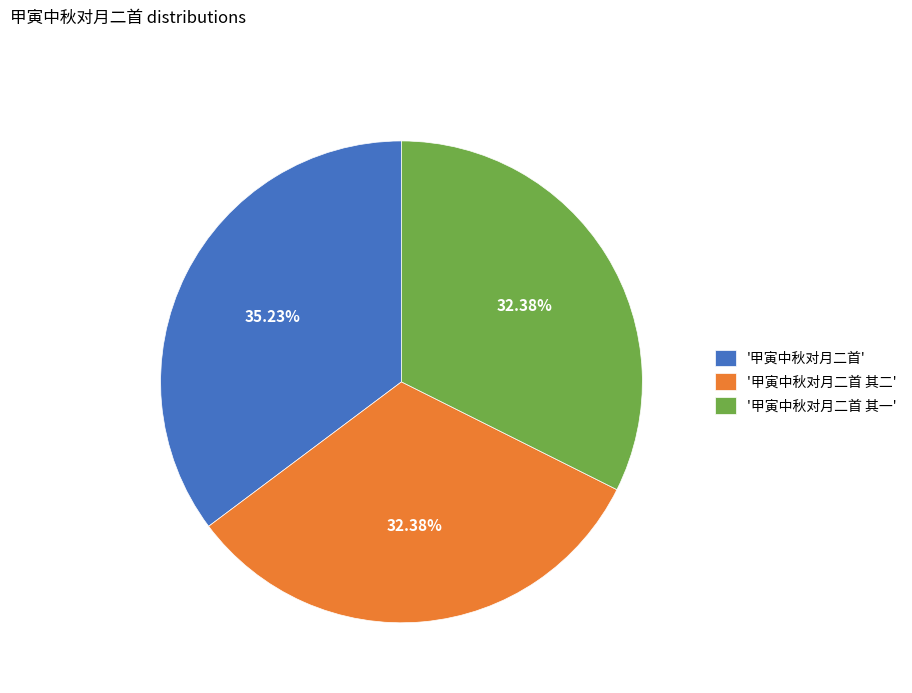

Which has a higher value, '甲寅中秋对月二首' or '甲寅中秋对月二首 其二'?

'甲寅中秋对月二首'